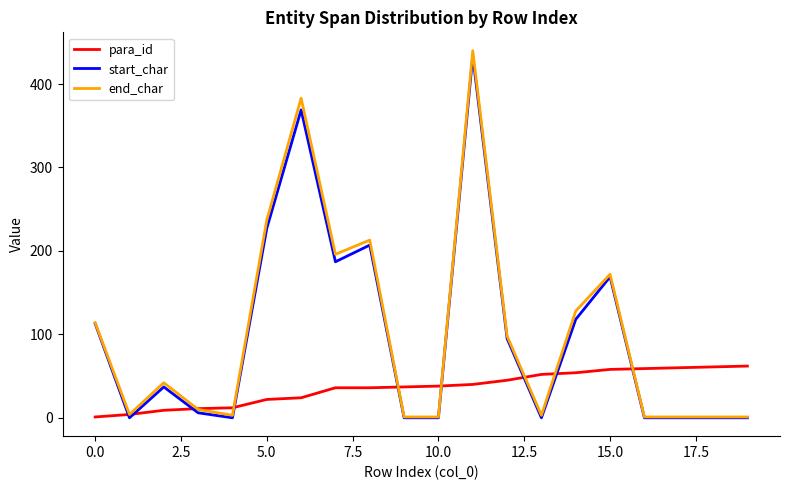

At which category is the sum across all series the highest?

11